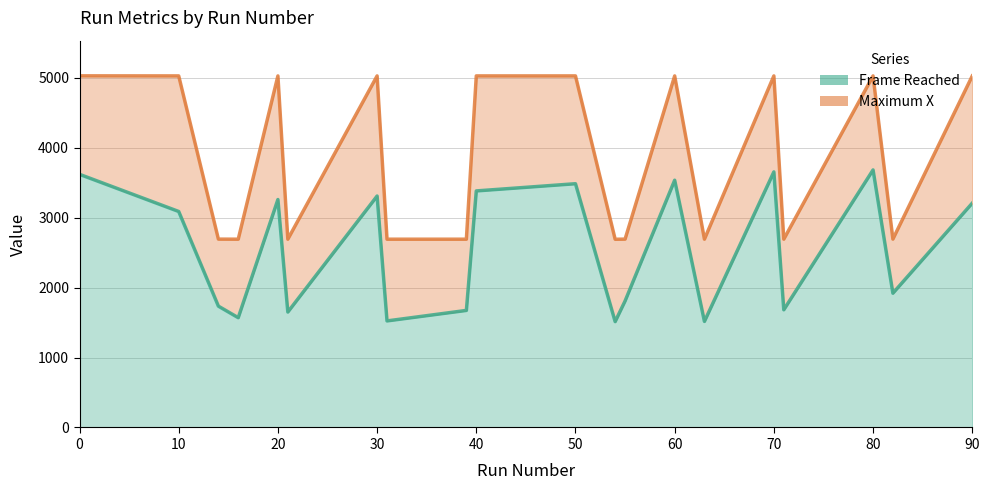

True or false: Frame Reached has a value of 1569 at 16.

True